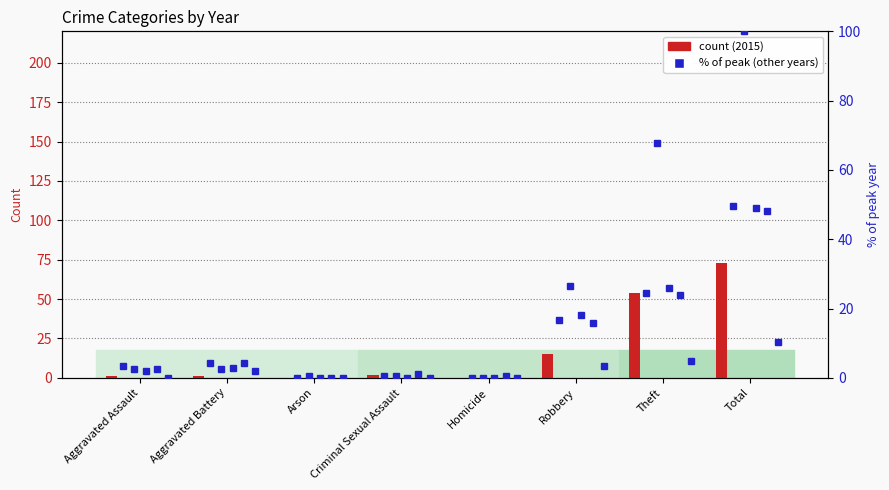

Reading right to left, what are all the values shown in this chart?

count 2015: 73.0	54.0	15.0	0.0	2.0	0.0	1.0	1.0
pct 2017: 49.5	24.5	16.7	0.0	0.5	0.0	4.4	3.4
pct 2019: 100.0	67.6	26.5	0.0	0.5	0.5	2.5	2.5
pct 2020: 49.0	26.0	18.1	0.0	0.0	0.0	2.9	2.0
pct 2022: 48.0	24.0	15.7	0.5	1.0	0.0	4.4	2.5
pct 2024: 10.3	4.9	3.4	0.0	0.0	0.0	2.0	0.0